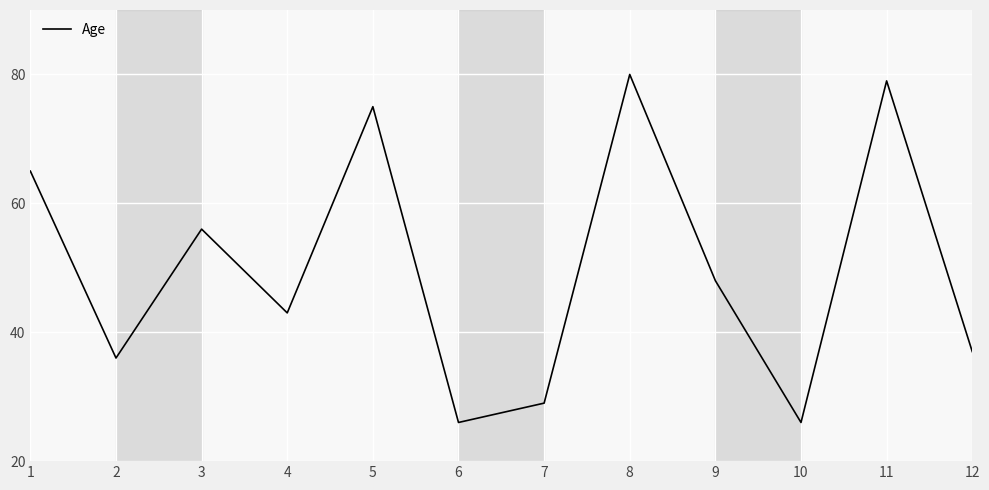

Which category has the highest value across all series?

8